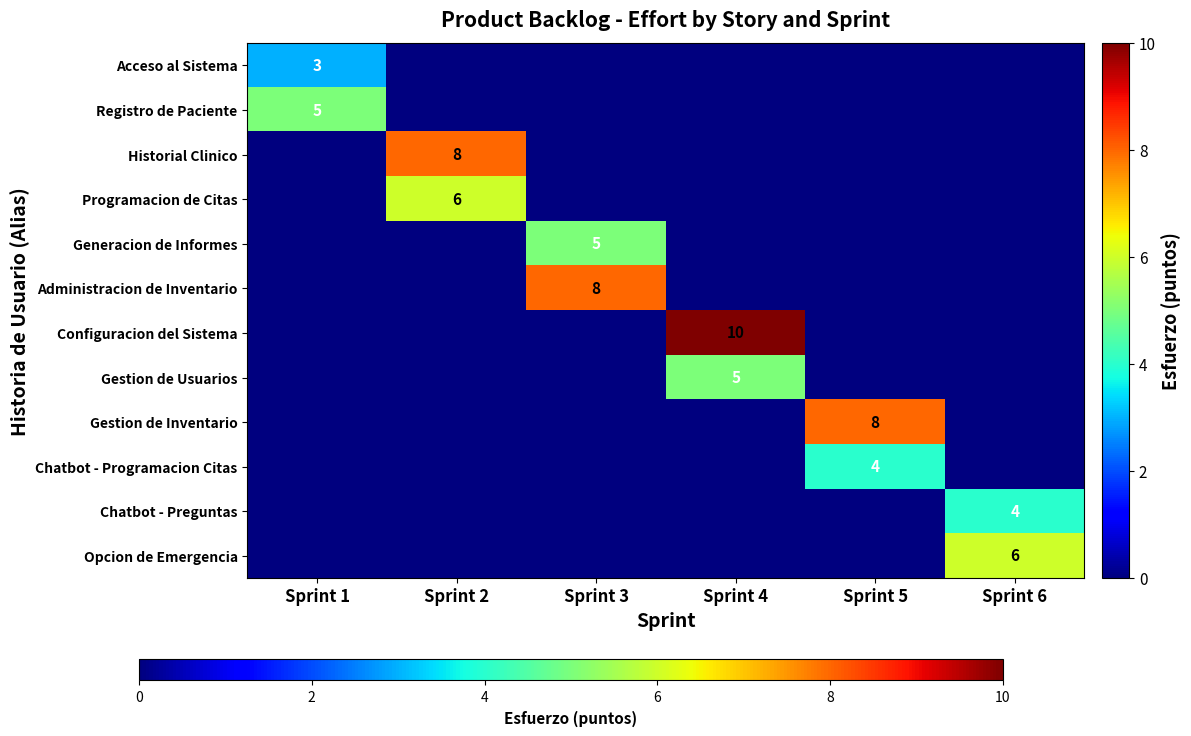

How many categories are shown in the chart?

6